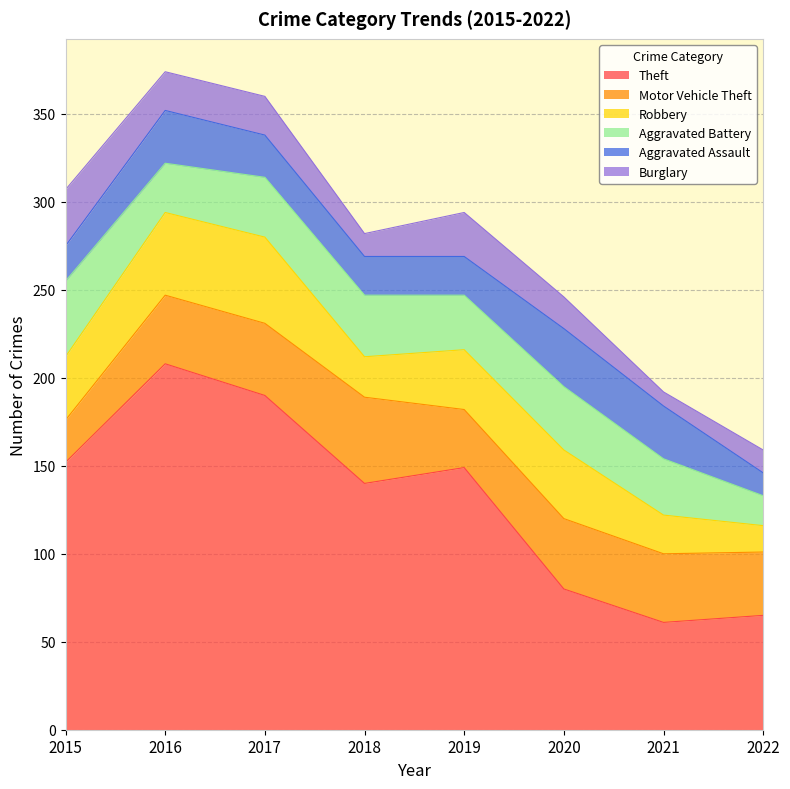

Where is the first local maximum for Motor Vehicle Theft?

2018